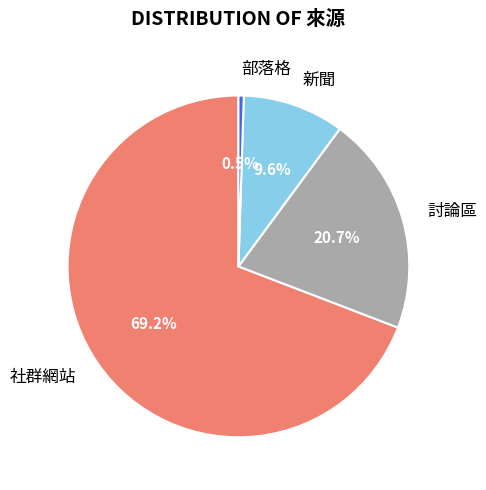

What is the largest slice in the pie chart?

社群網站